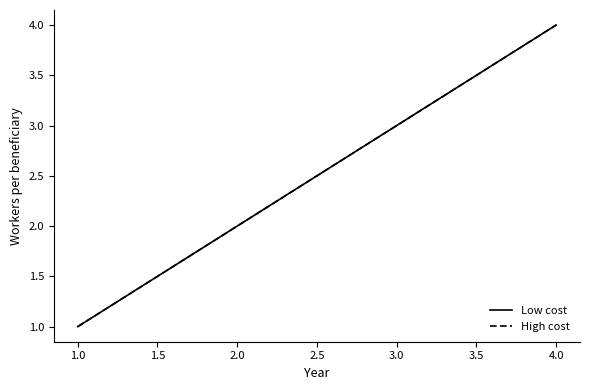

Does the chart have visible grid lines?

No